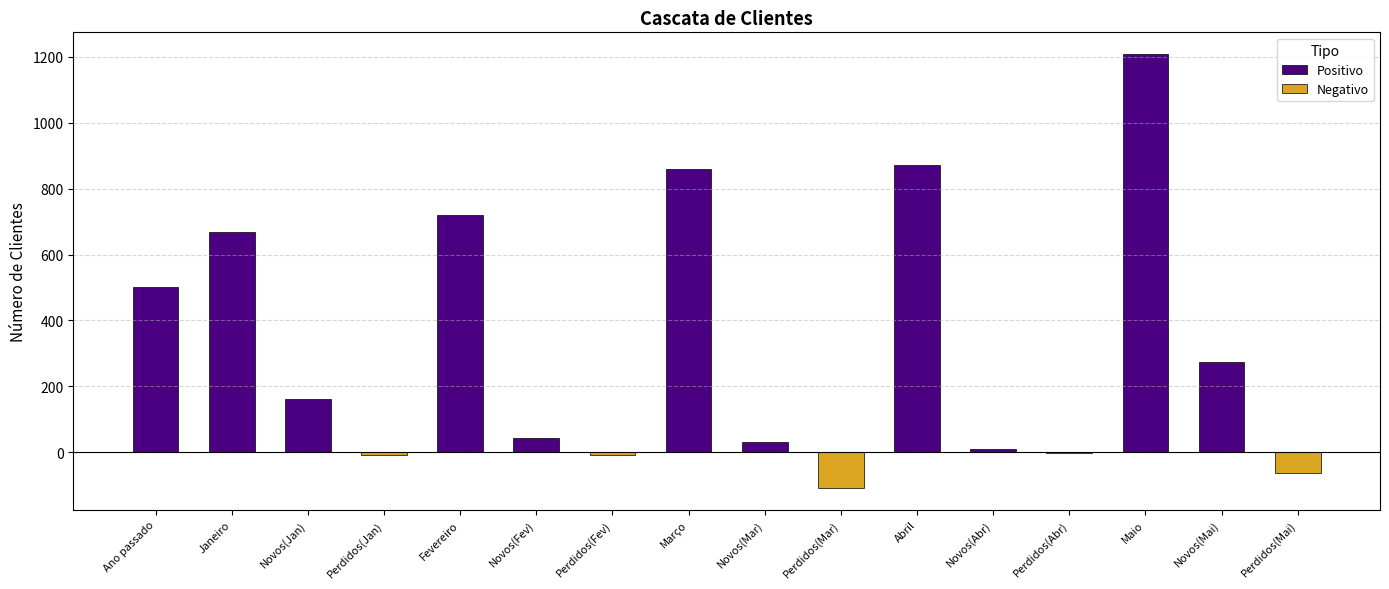

Read the value at Março, to the nearest 10.

860